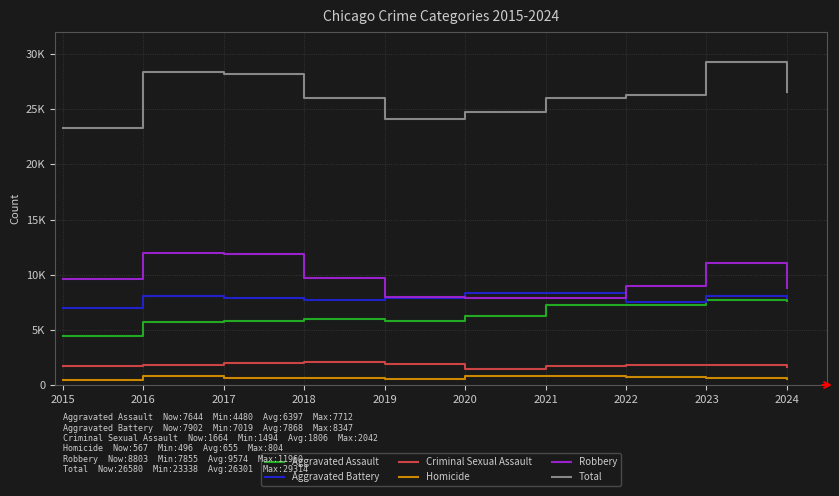

Between 2016 and 2021, which is larger?

2021